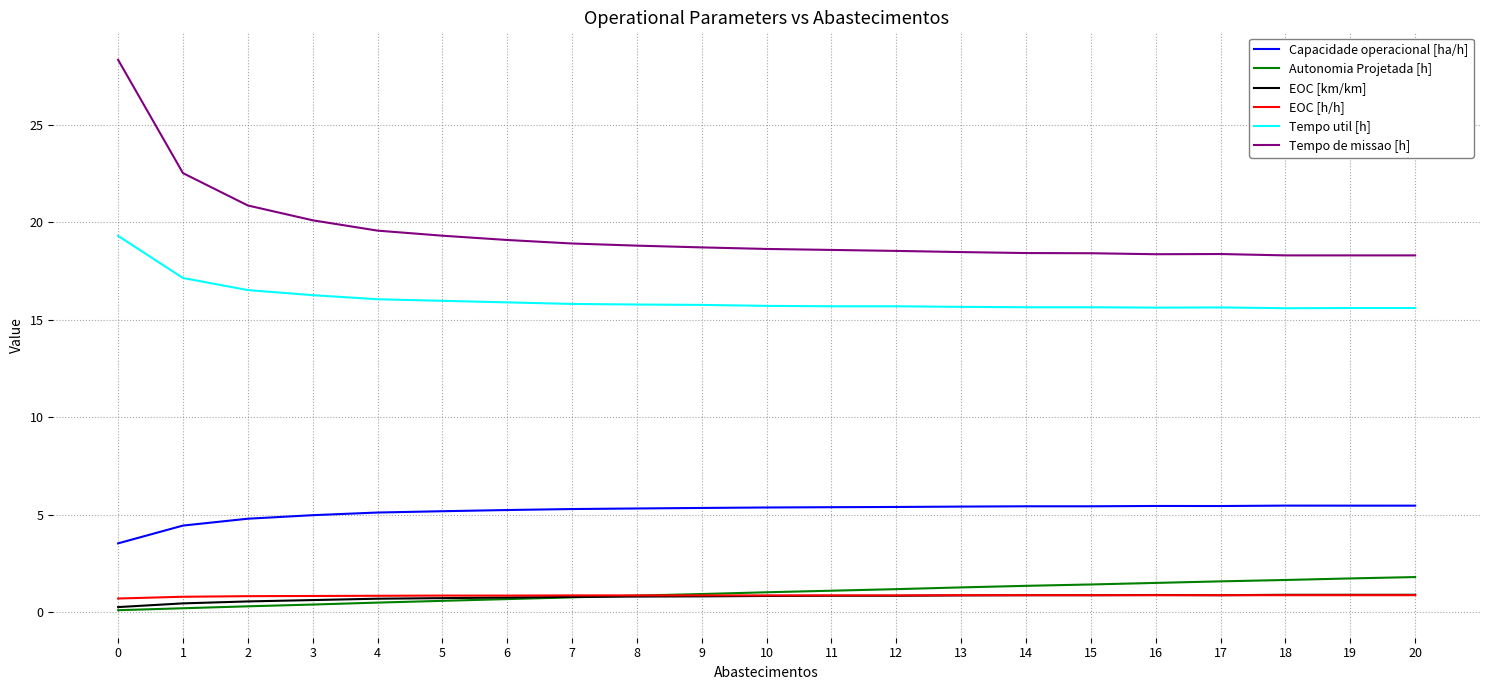

Which series has the widest spread of values?

Tempo de missao [h]